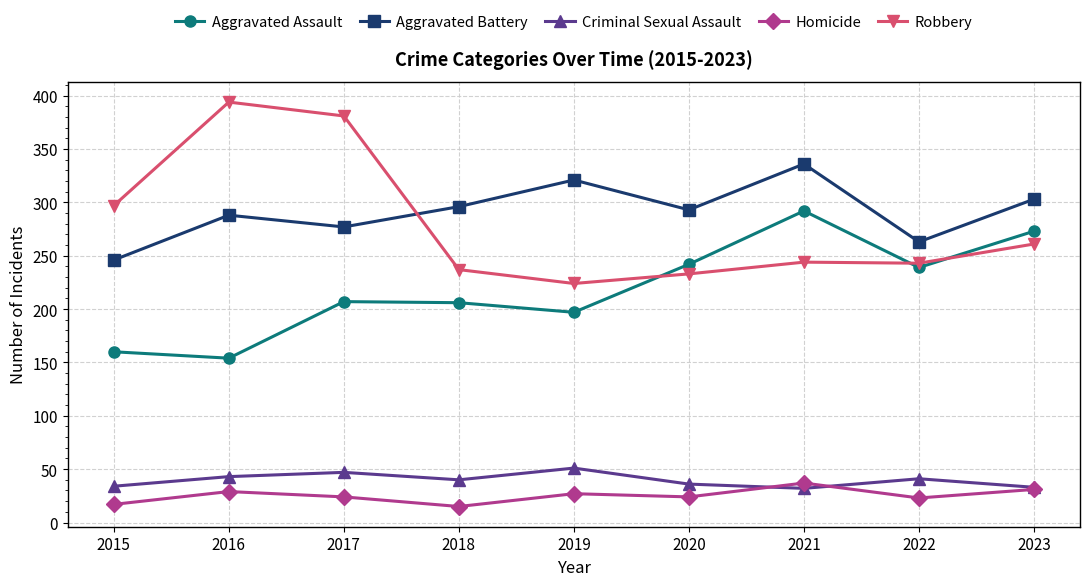

What is the difference between the Robbery values at 2018 and 2022?

6